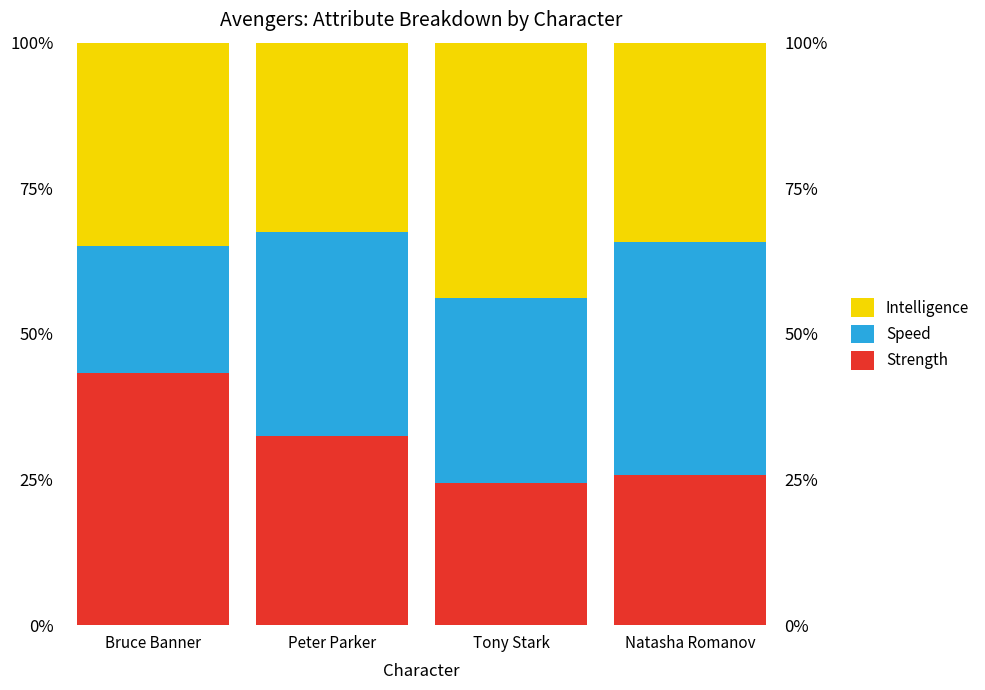

Are the bars horizontal?

No